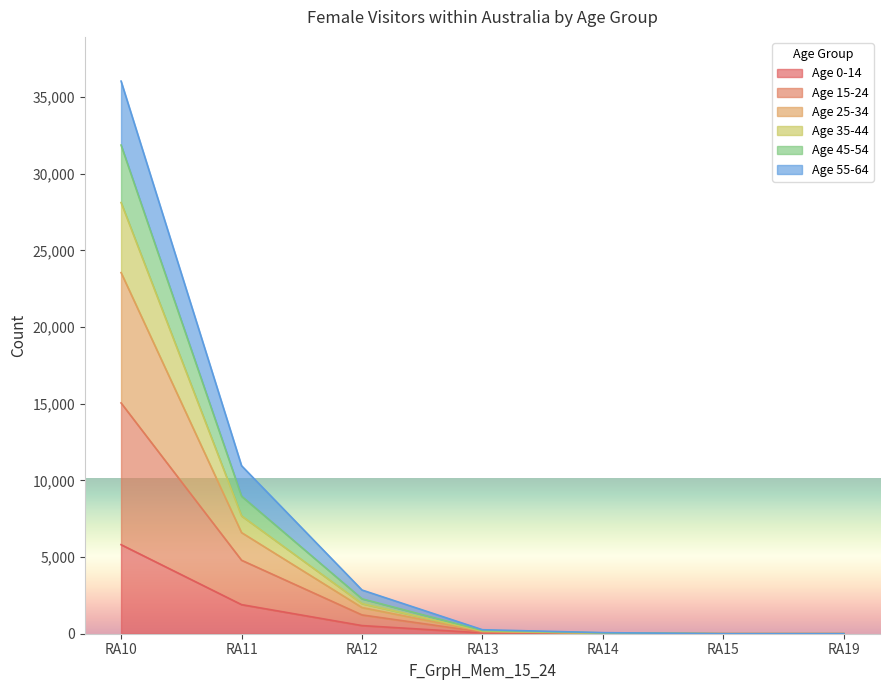

How many positive values does the F_Vis_within_Aus_45_54 series have?

5